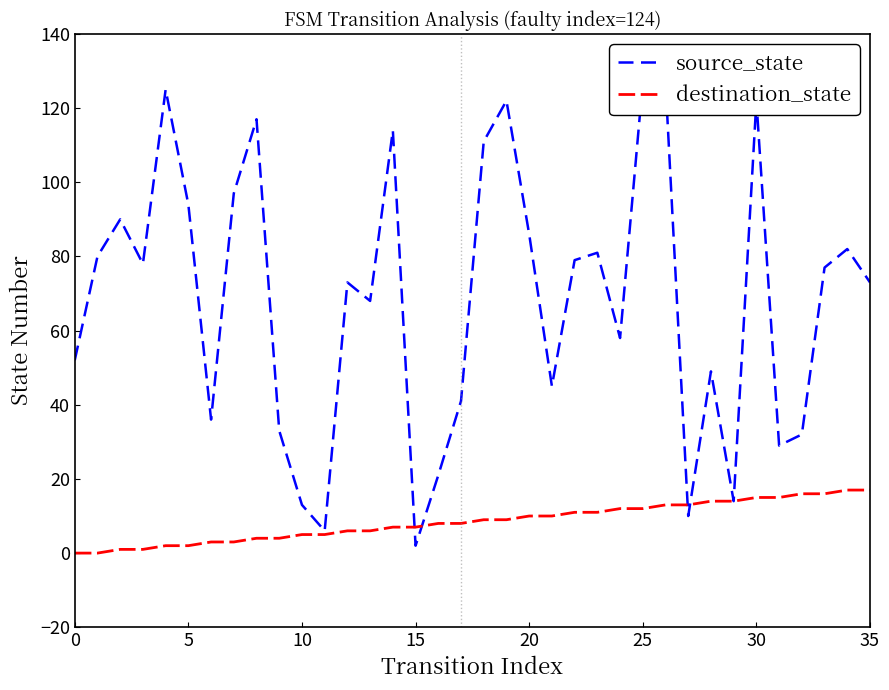

What is the highest value of the destination_state series?

17